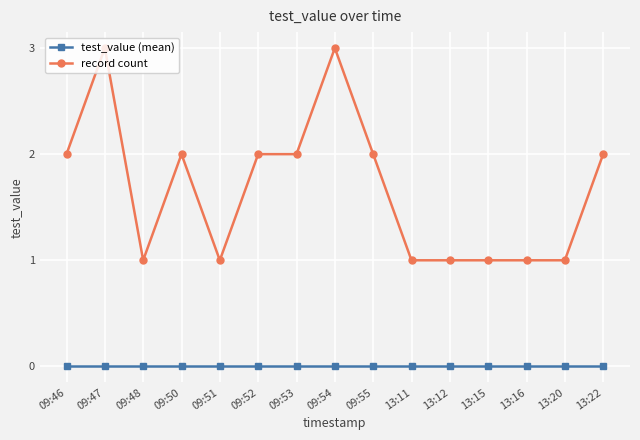

Count the number of categories in the chart.

15